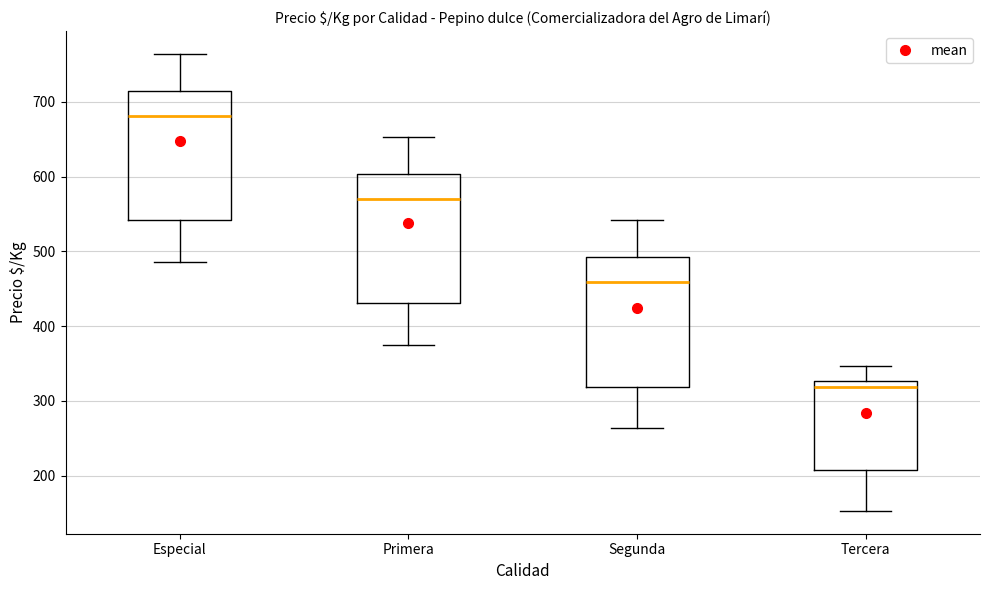

Which box has the highest median line?

Especial